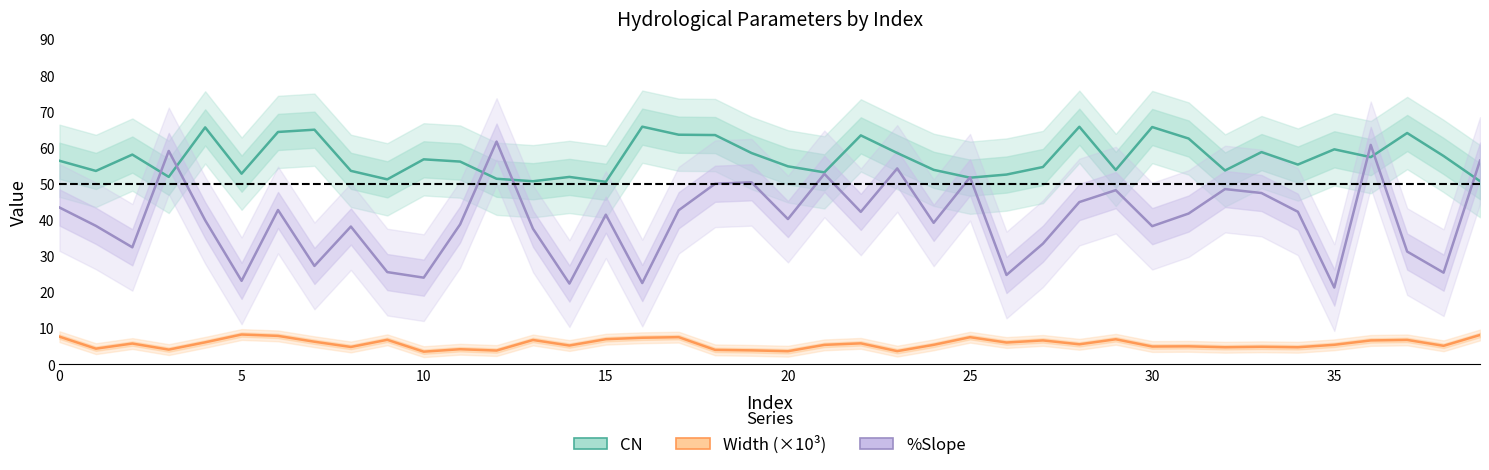

What is the average value of the %Slope series?

40.1